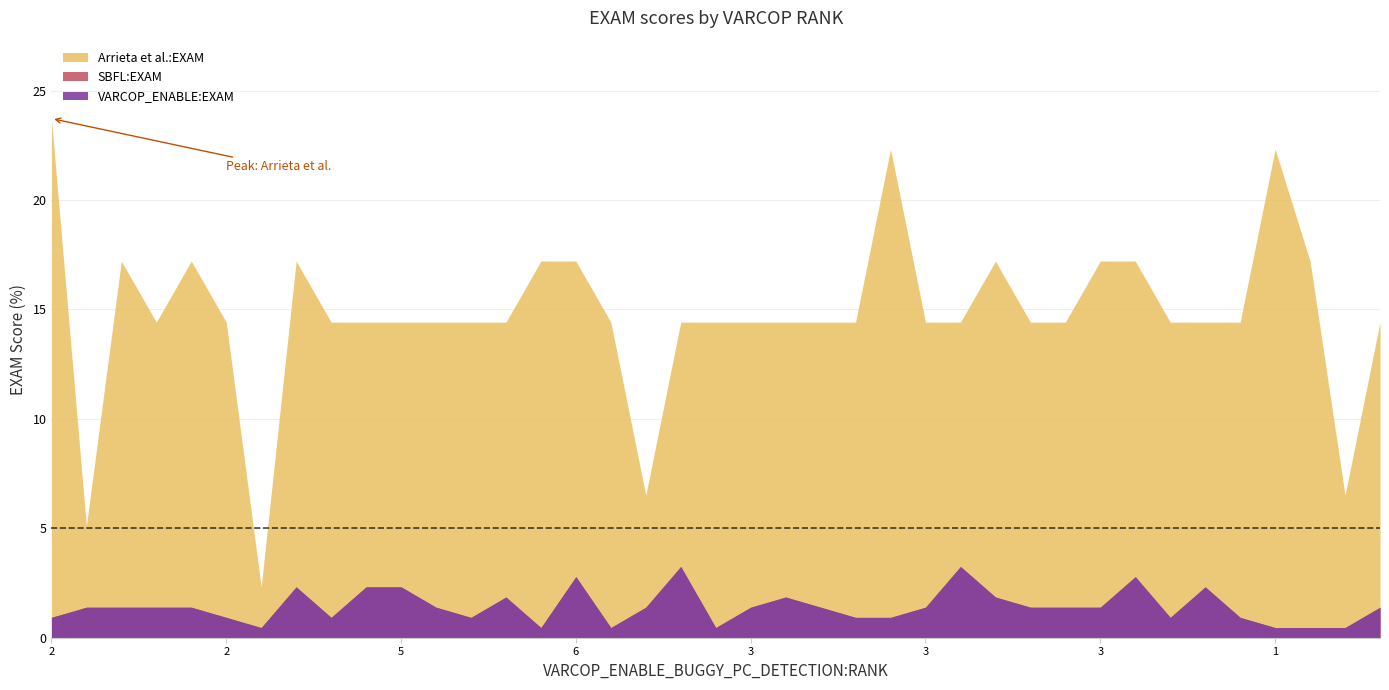

What is the sum of the SBFL:EXAM values at 3 and 7?

0.9